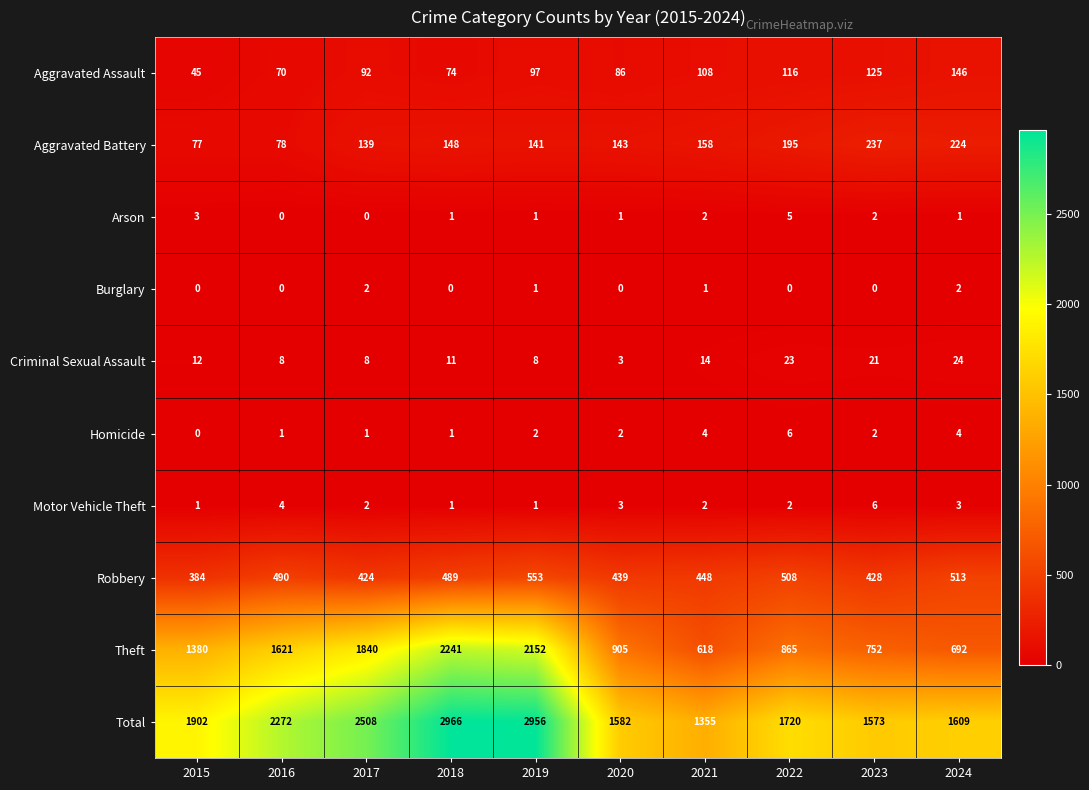

What is the difference between the maximum and minimum values in the Criminal Sexual Assault series?

21